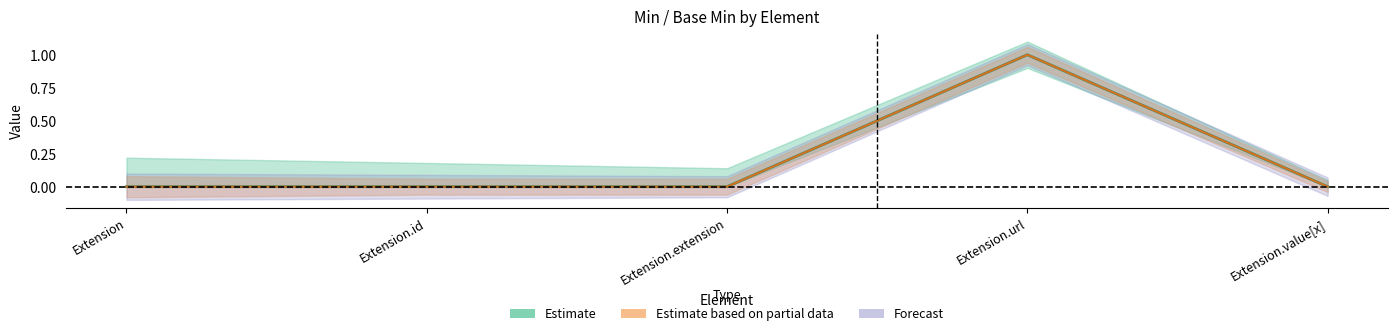

At how many categories does at least one series exceed 0?

1